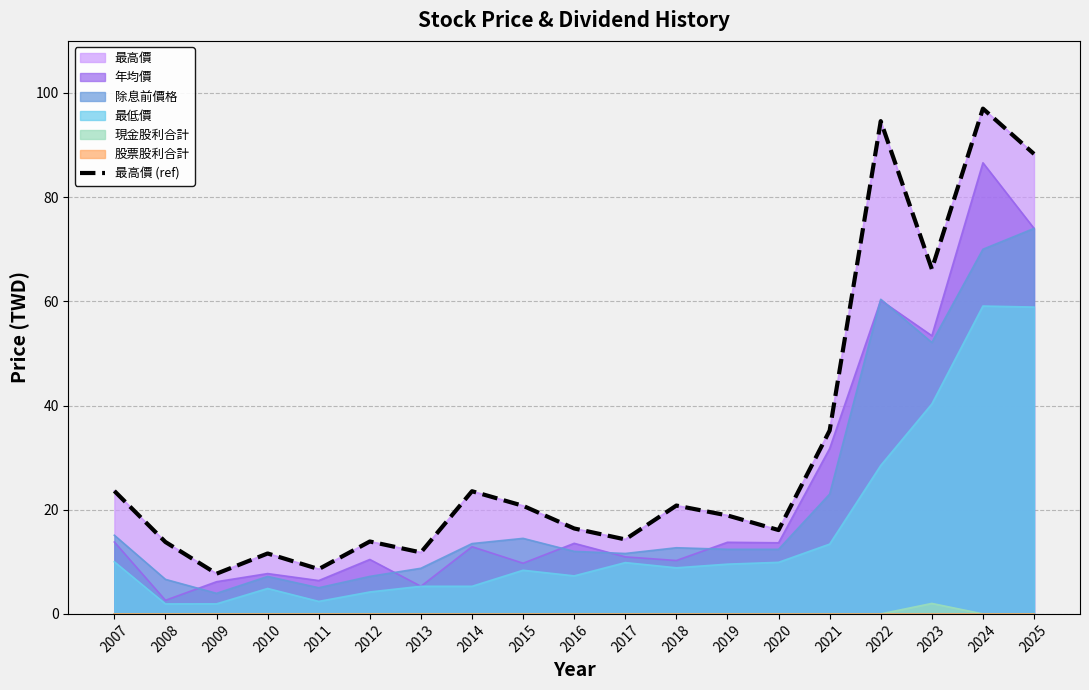

How many data points are less than 18?

9